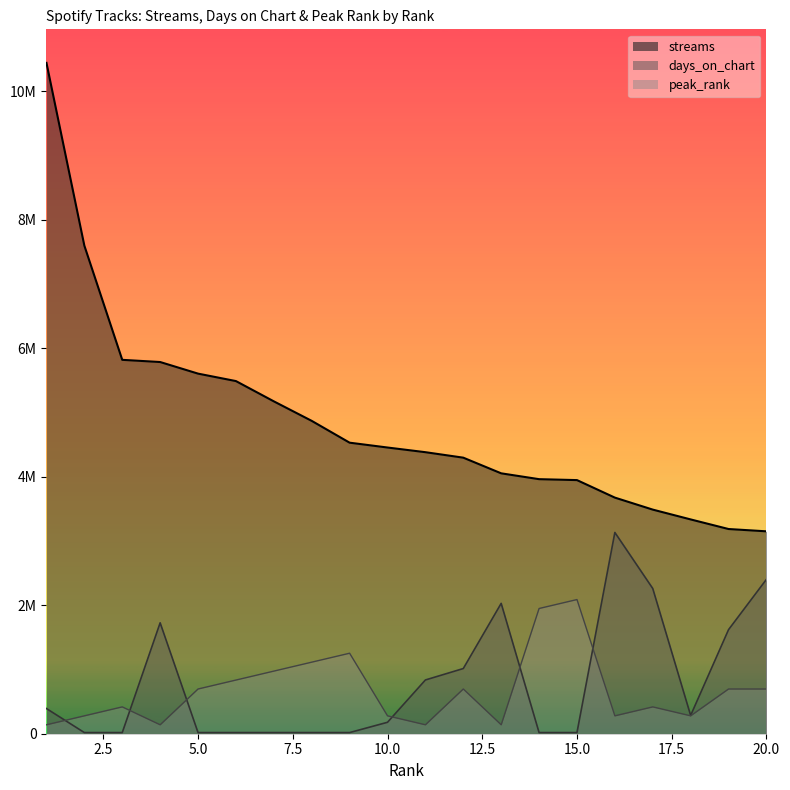

How many interior local peaks does the peak_rank series have?

5